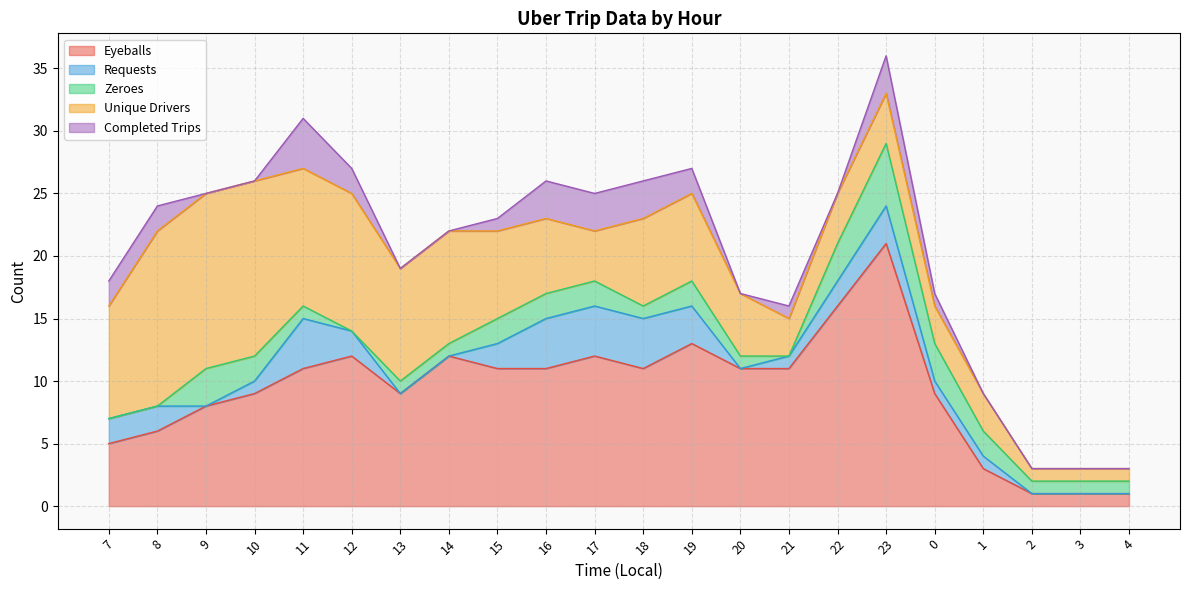

How many positive values does the Requests series have?

15